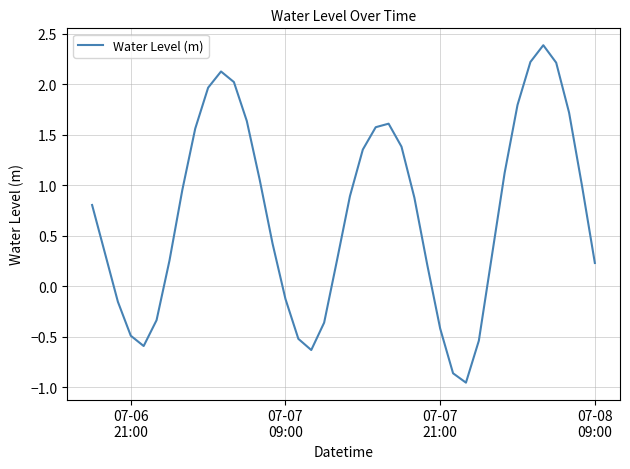

What is the difference between the maximum and minimum values?

3.3